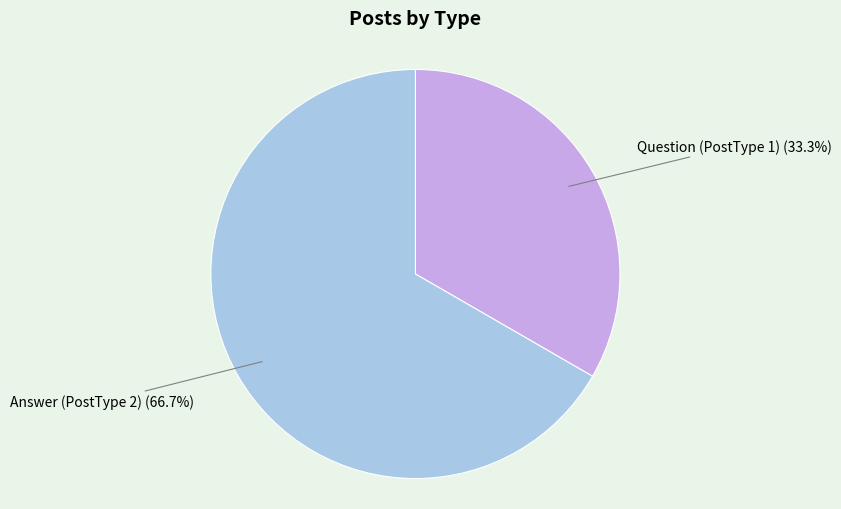

Which category has the smallest portion of the pie?

Question (PostType 1)